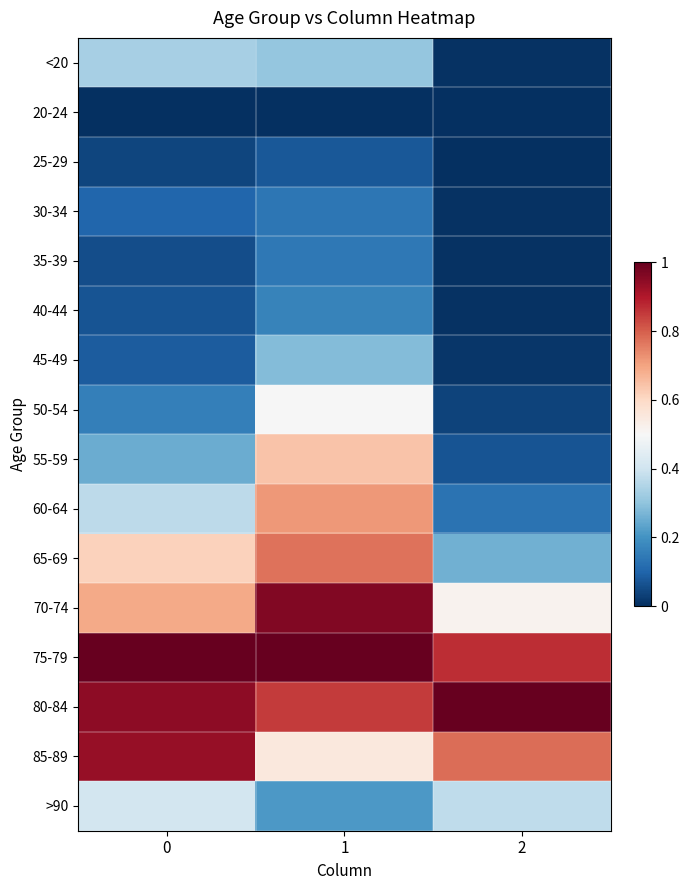

Reading left to right, extract all data points from this chart.

<20: 0=0.3	1=0.3	2=0.0
20-24: 0=0.0	1=0.0	2=0.0
25-29: 0=0.0	1=0.1	2=0.0
30-34: 0=0.1	1=0.1	2=0.0
35-39: 0=0.1	1=0.1	2=0.0
40-44: 0=0.1	1=0.2	2=0.0
45-49: 0=0.1	1=0.3	2=0.0
50-54: 0=0.2	1=0.5	2=0.0
55-59: 0=0.3	1=0.6	2=0.1
60-64: 0=0.4	1=0.7	2=0.1
65-69: 0=0.6	1=0.8	2=0.3
70-74: 0=0.7	1=1.0	2=0.5
75-79: 0=1.0	1=1.0	2=0.9
80-84: 0=0.9	1=0.9	2=1.0
85-89: 0=0.9	1=0.6	2=0.8
>90: 0=0.4	1=0.2	2=0.4